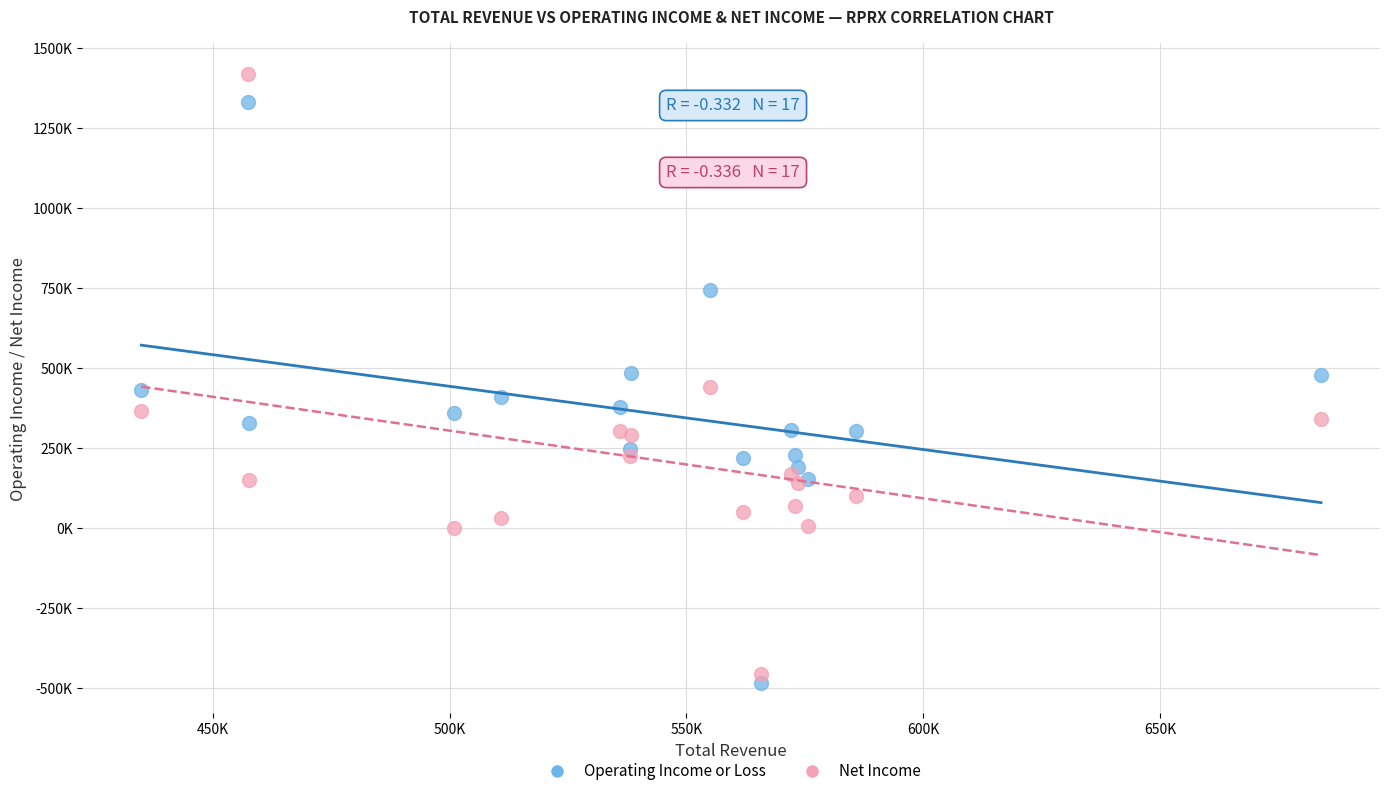

Which series has the largest Y range (max minus min)?

Net Income